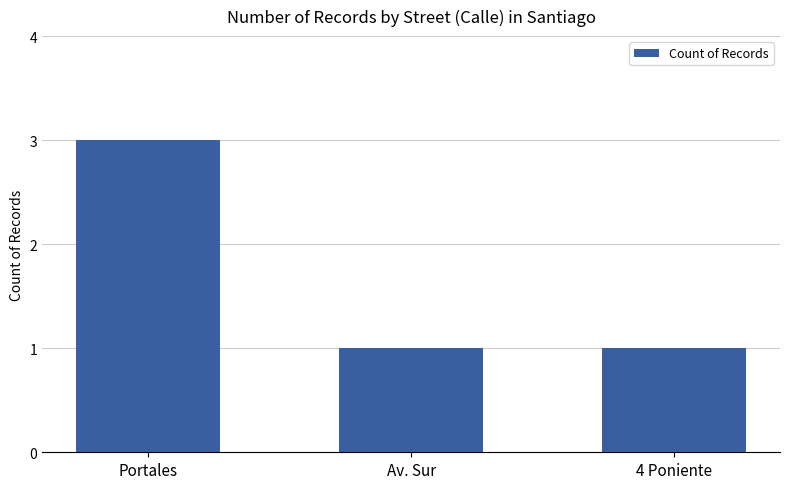

What value does the data have at Portales?

3